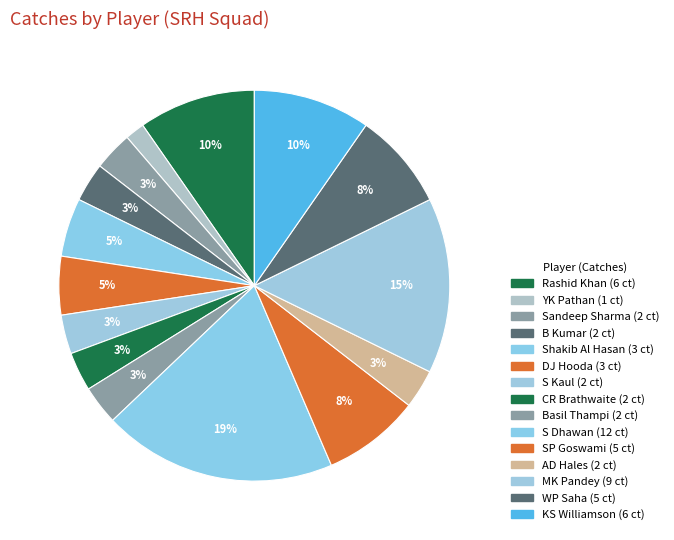

How many slices are in this pie chart?

15